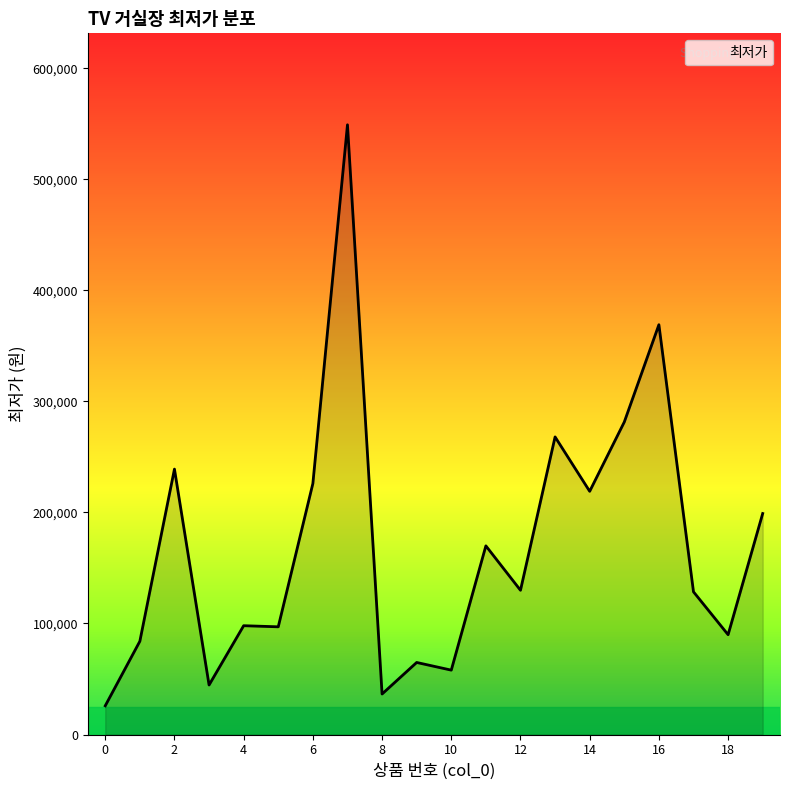

What is the maximum value shown in the chart?

549000